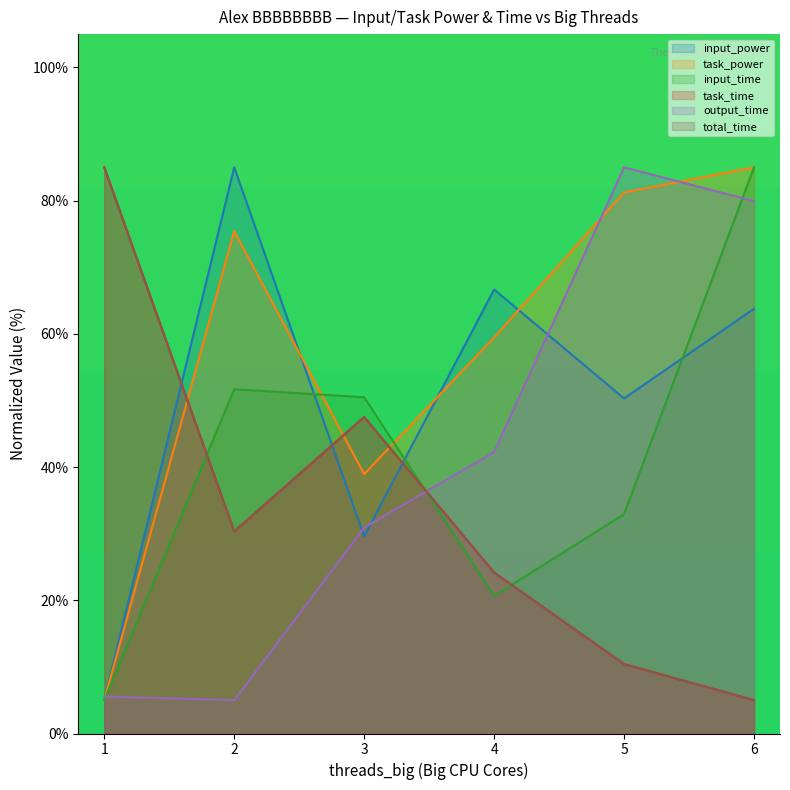

At which category is the sum across all series the highest?

6